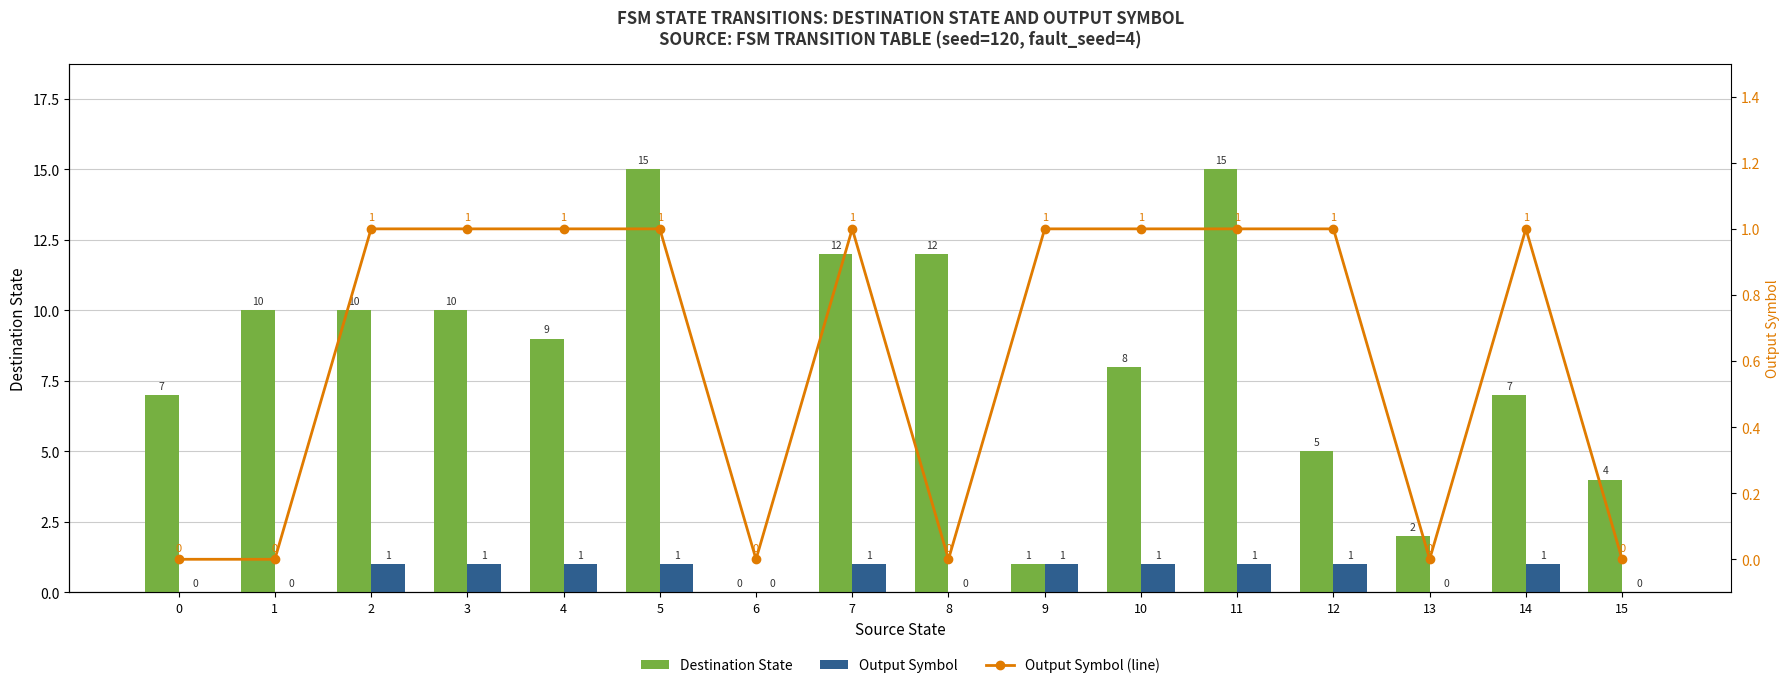

What is the difference between the maximum and minimum values in the Output Symbol (line) series?

1